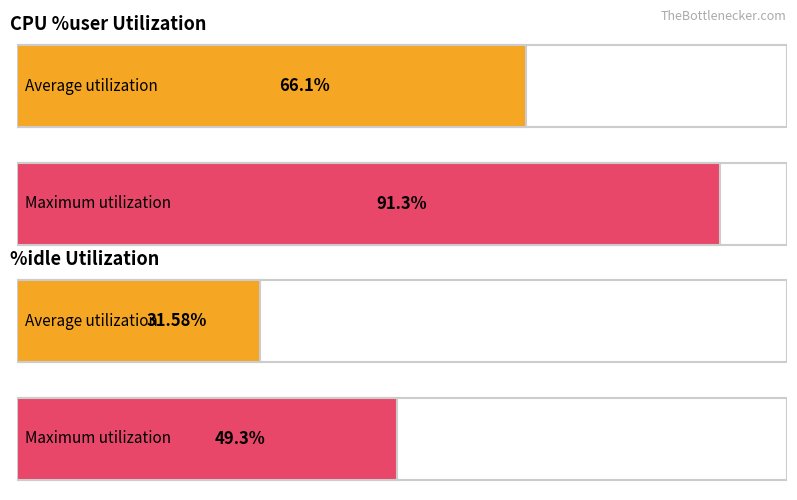

At 14:49:22, list the series in order from largest to smallest.

%user, %idle